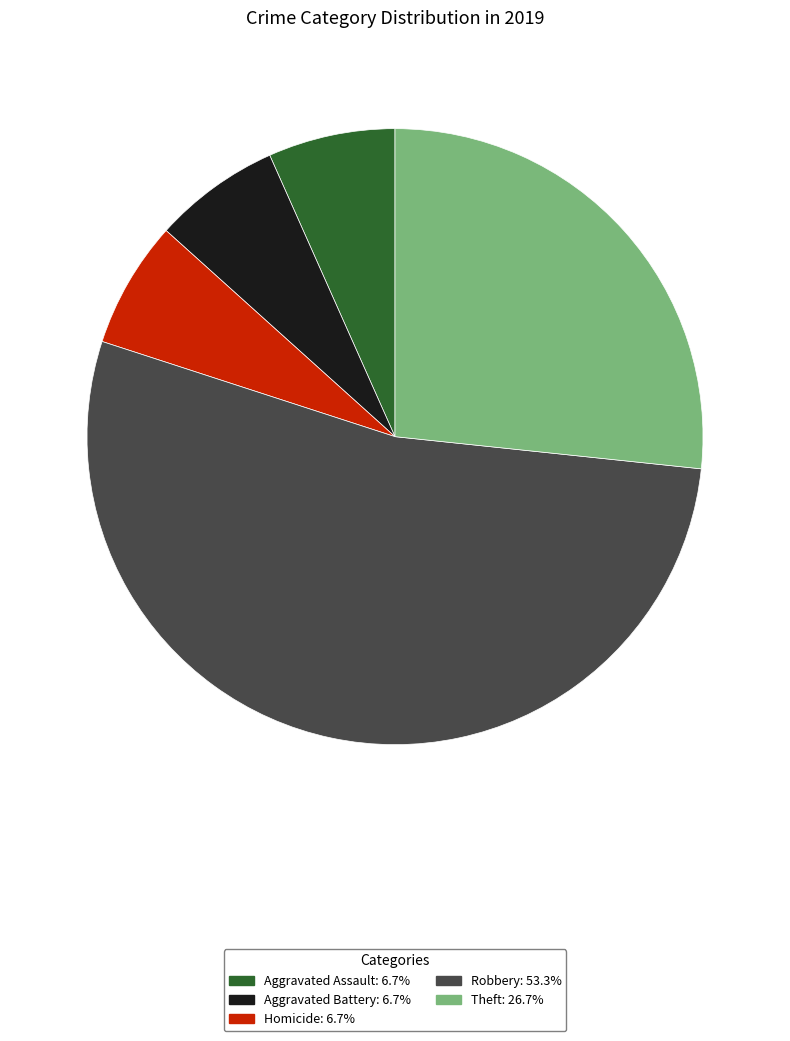

Is there any slice that represents more than half of the pie?

Yes